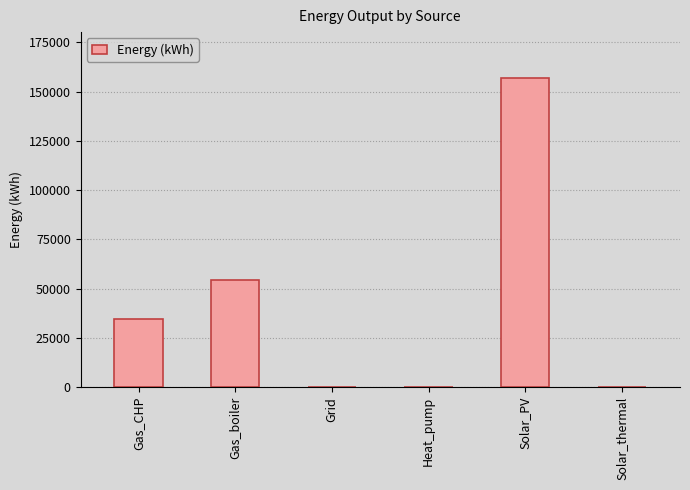

What is the average value?

40939.7